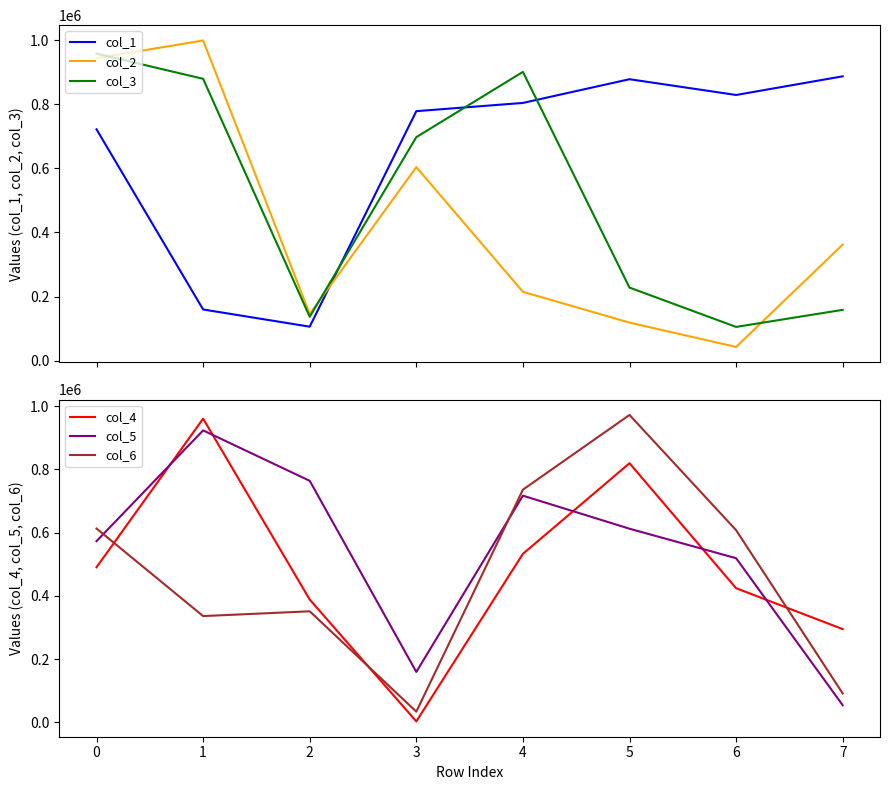

What is the maximum value for col_3?

957458